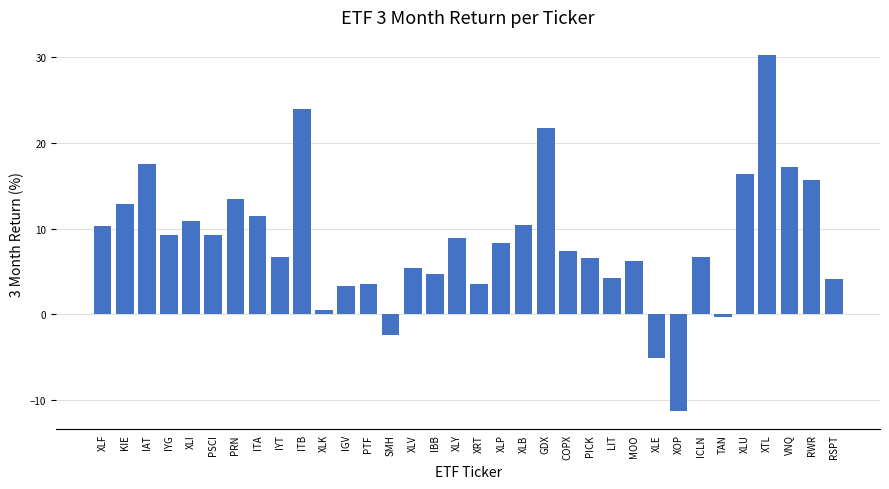

What is the change in value from PSCI to RWR?

+6.4